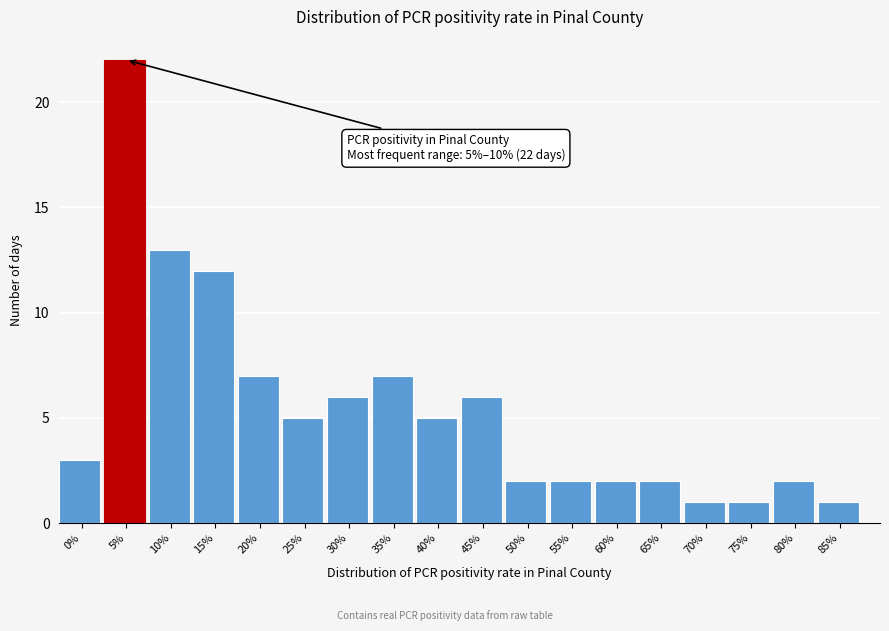

Reading right to left, extract all data points from this chart.

85%=1	80%=2	75%=1	70%=1	65%=2	60%=2	55%=2	50%=2	45%=6	40%=5	35%=7	30%=6	25%=5	20%=7	15%=12	10%=13	5%=22	0%=3